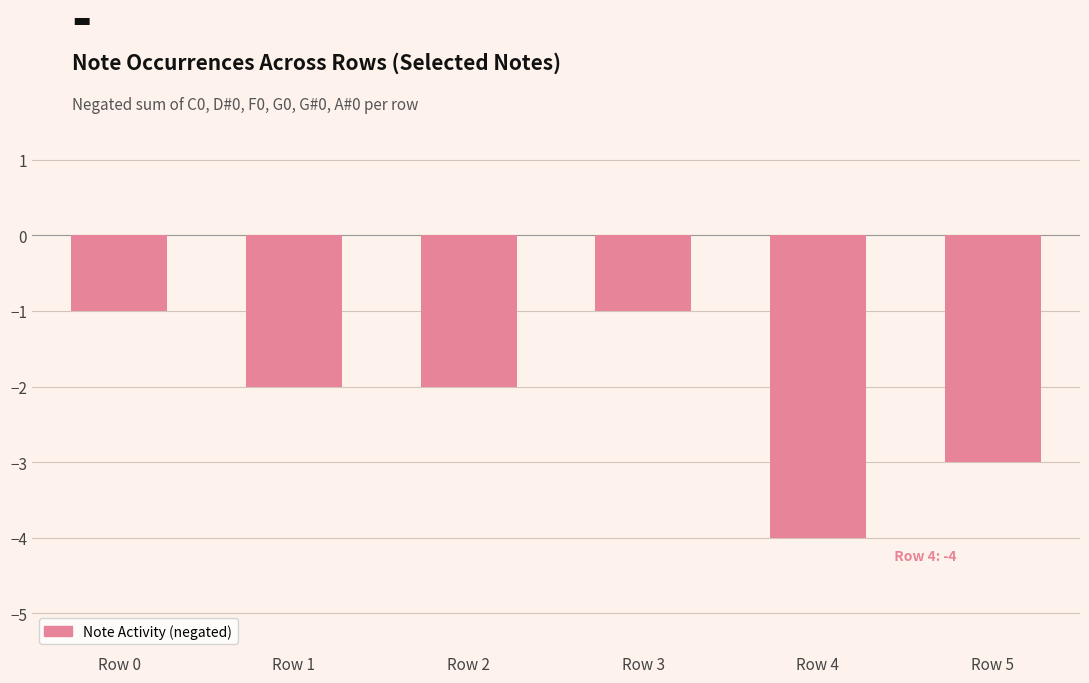

Reading left to right, transcribe all the data shown in this chart.

-1	-2	-2	-1	-4	-3